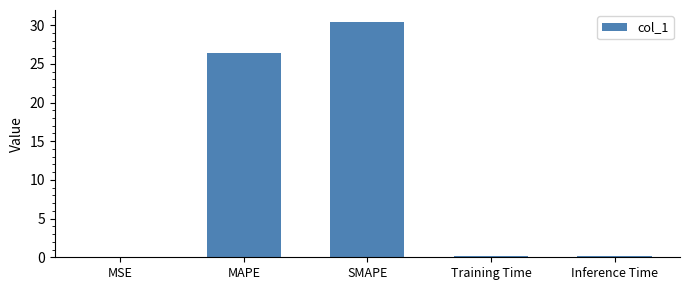

Which has a higher value, Inference Time or SMAPE?

SMAPE